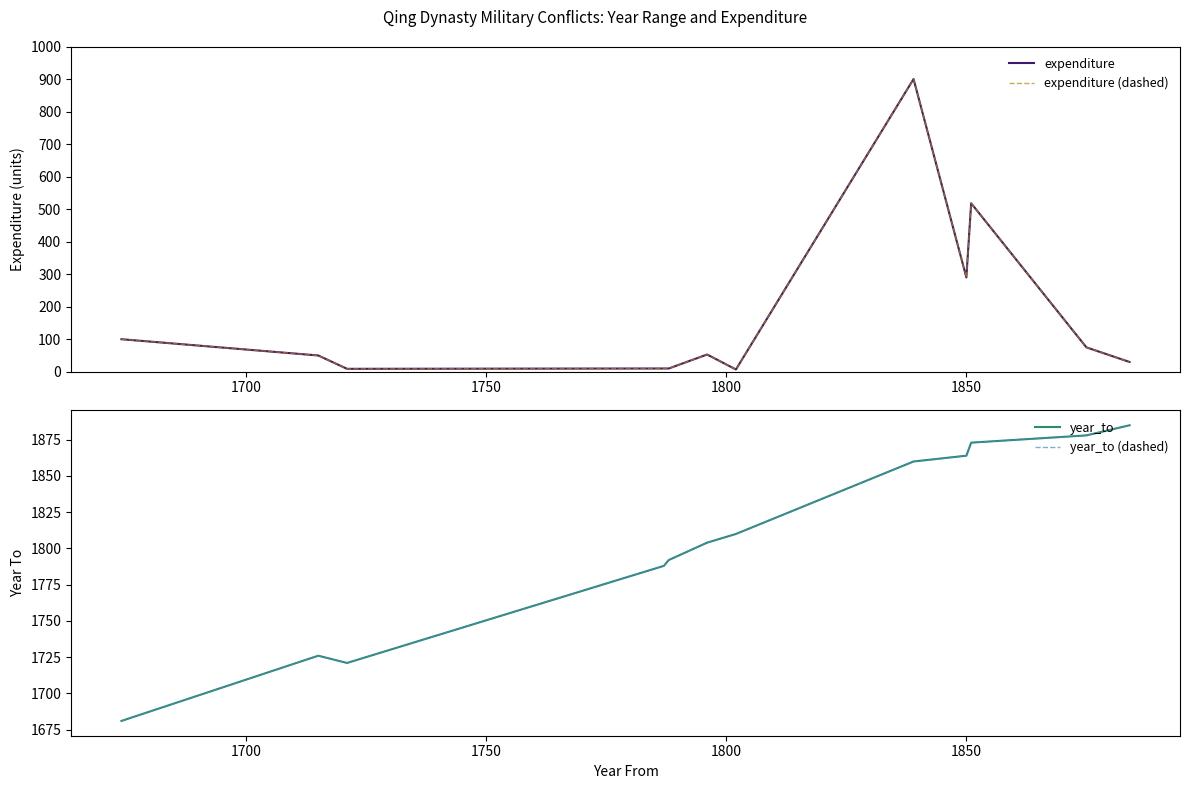

What are all the series names shown in the legend?

expenditure, expenditure (dashed), year_to, year_to (dashed)